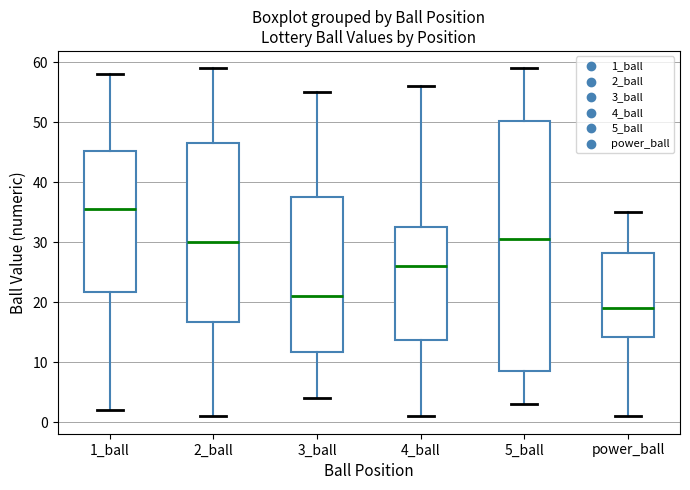

Which box's median line is the highest?

1_ball